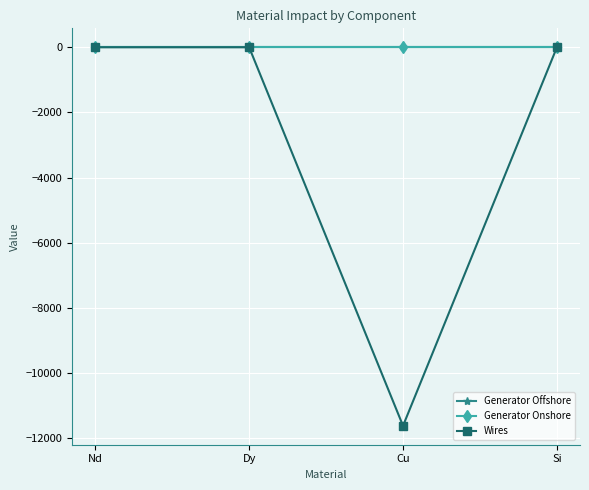

Which series has the widest spread of values?

Wires